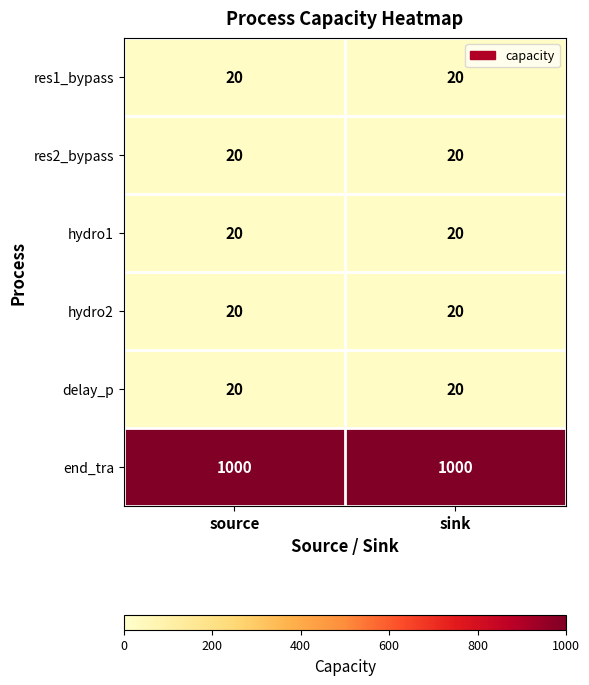

What is the spread (max minus min) of values at source?

980